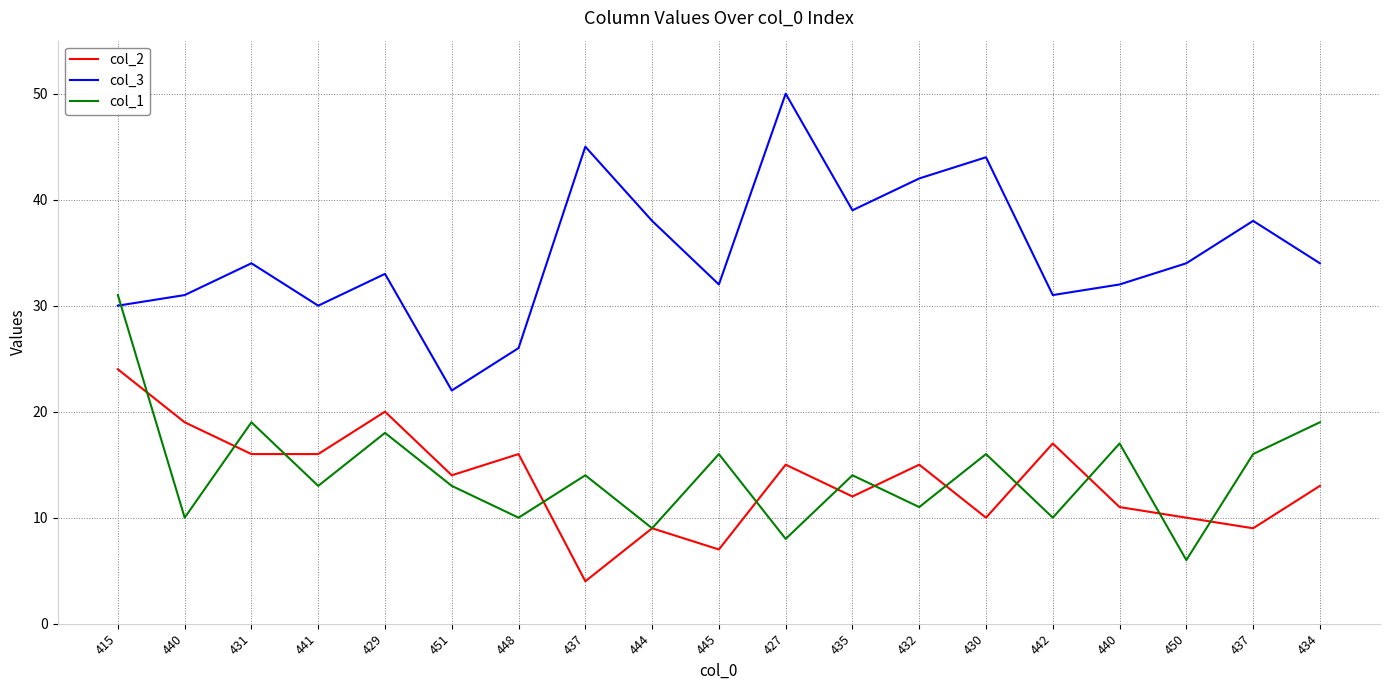

Where do col_3 and col_1 first cross each other?

415 and 440